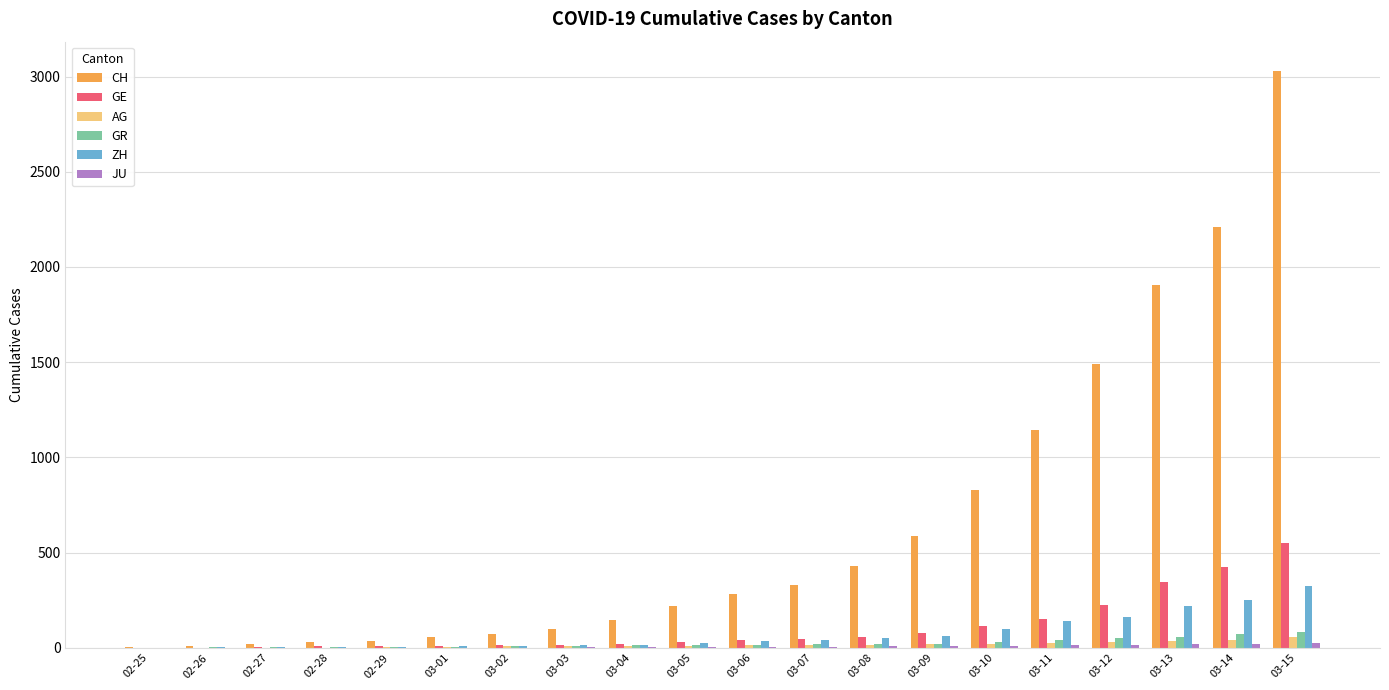

Which series changed the most between 03-01 and 03-04?

CH